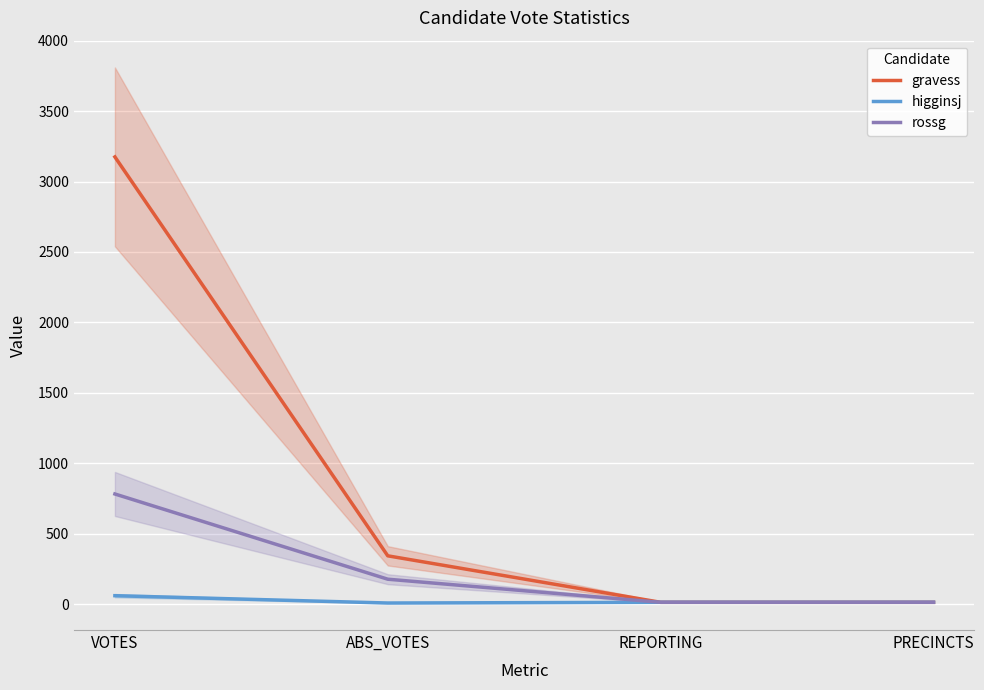

At how many categories does at least one series exceed 389?

1